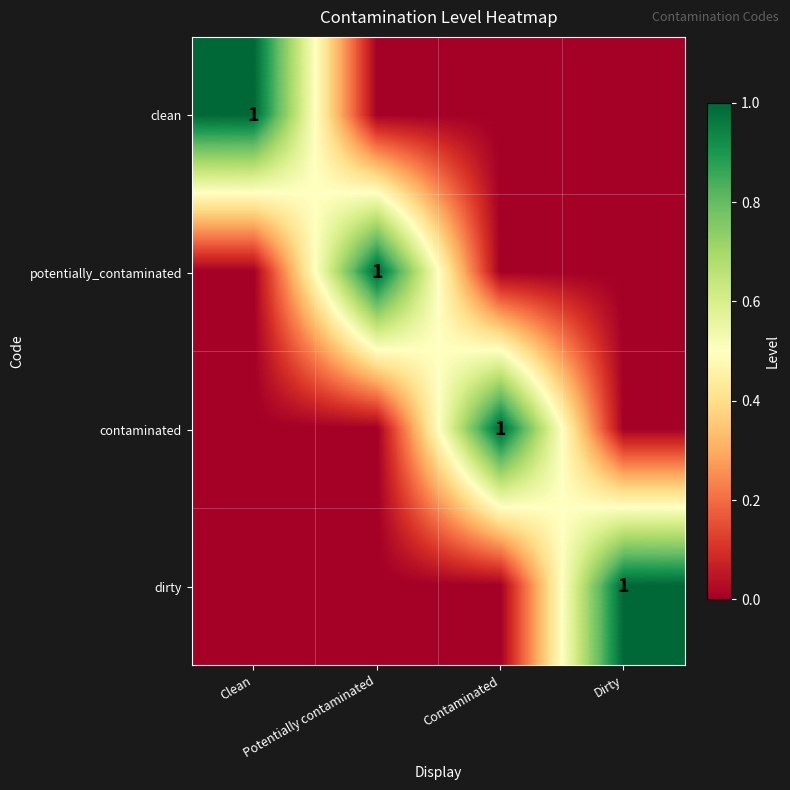

Rank the categories by dirty value from lowest to highest.

Clean, Potentially contaminated, Contaminated, Dirty